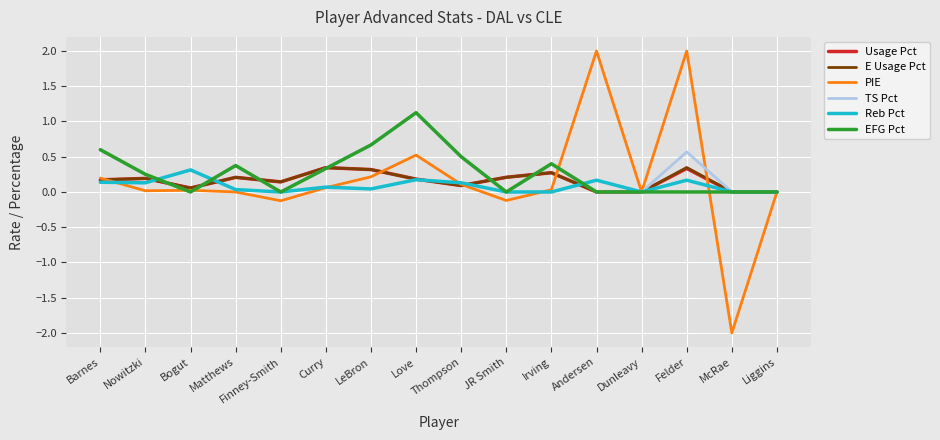

What is the maximum value for EFG Pct?

1.1